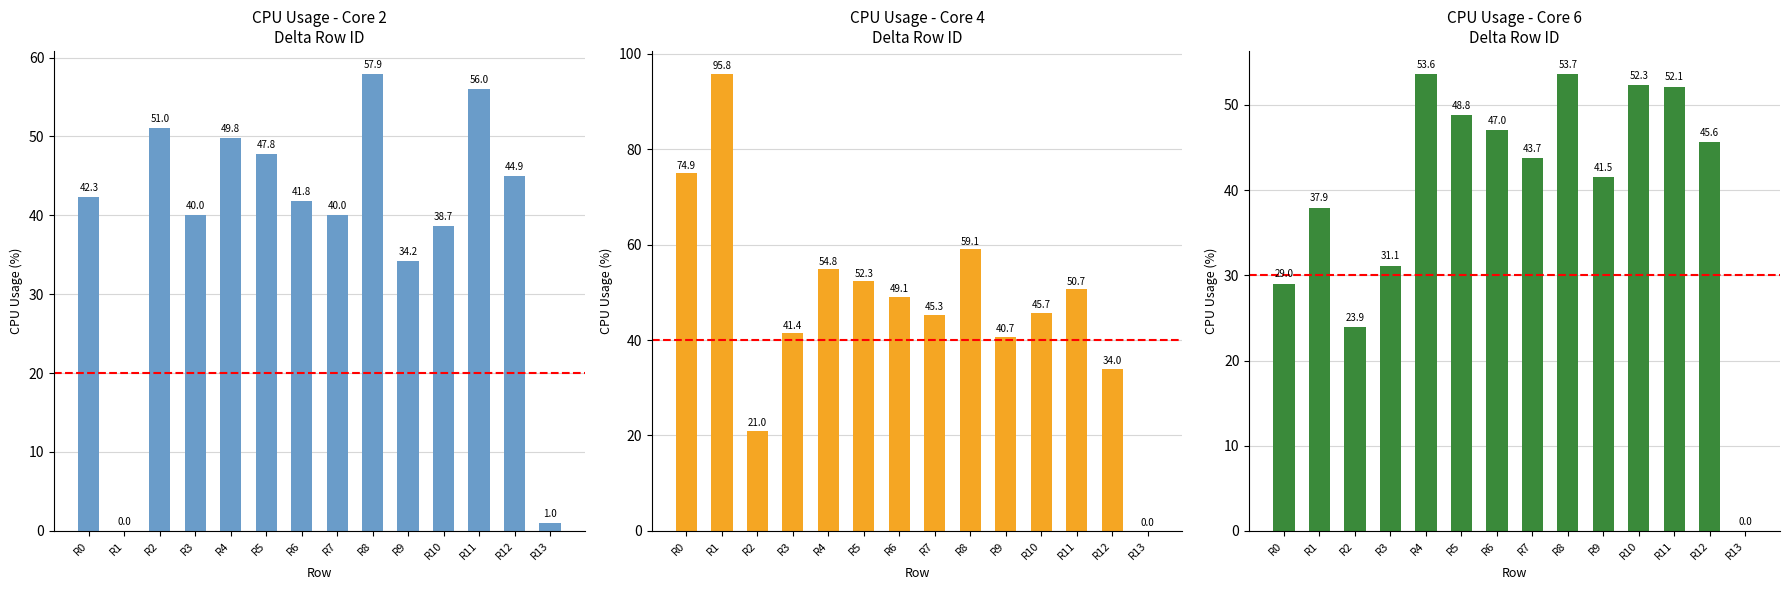

What is the difference between the second highest and minimum values in the CPU_USAGE_2 series?

56.0